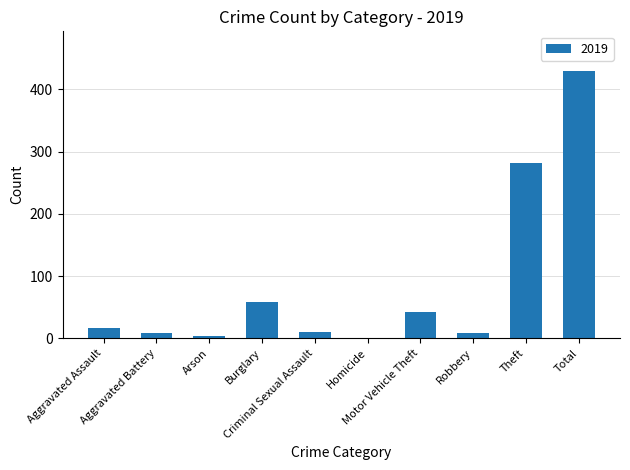

Which category has the highest value across all series?

Total